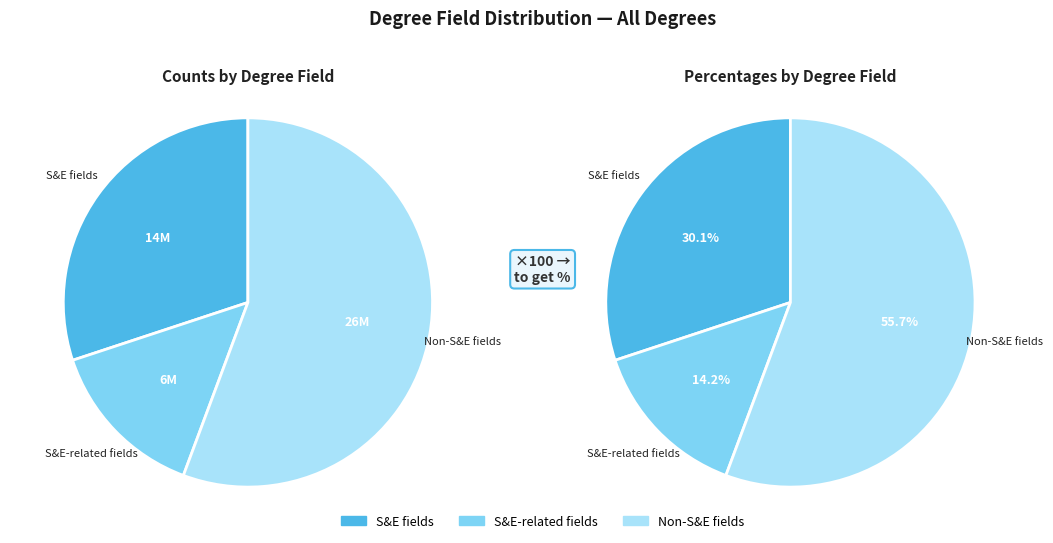

Is it true that S&E-related fields is 25% of the pie?

False